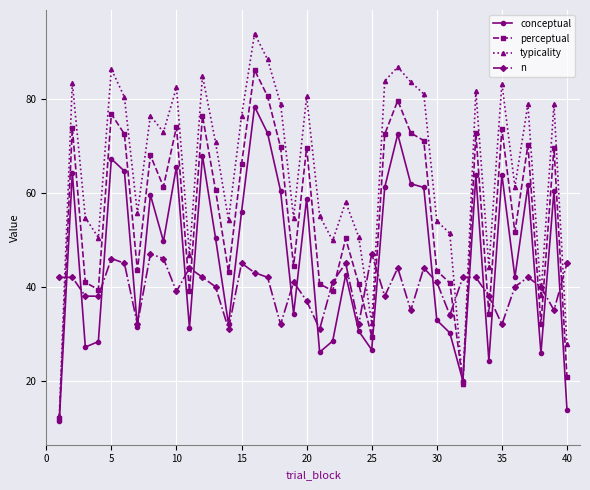

What is the greatest value displayed?

93.8